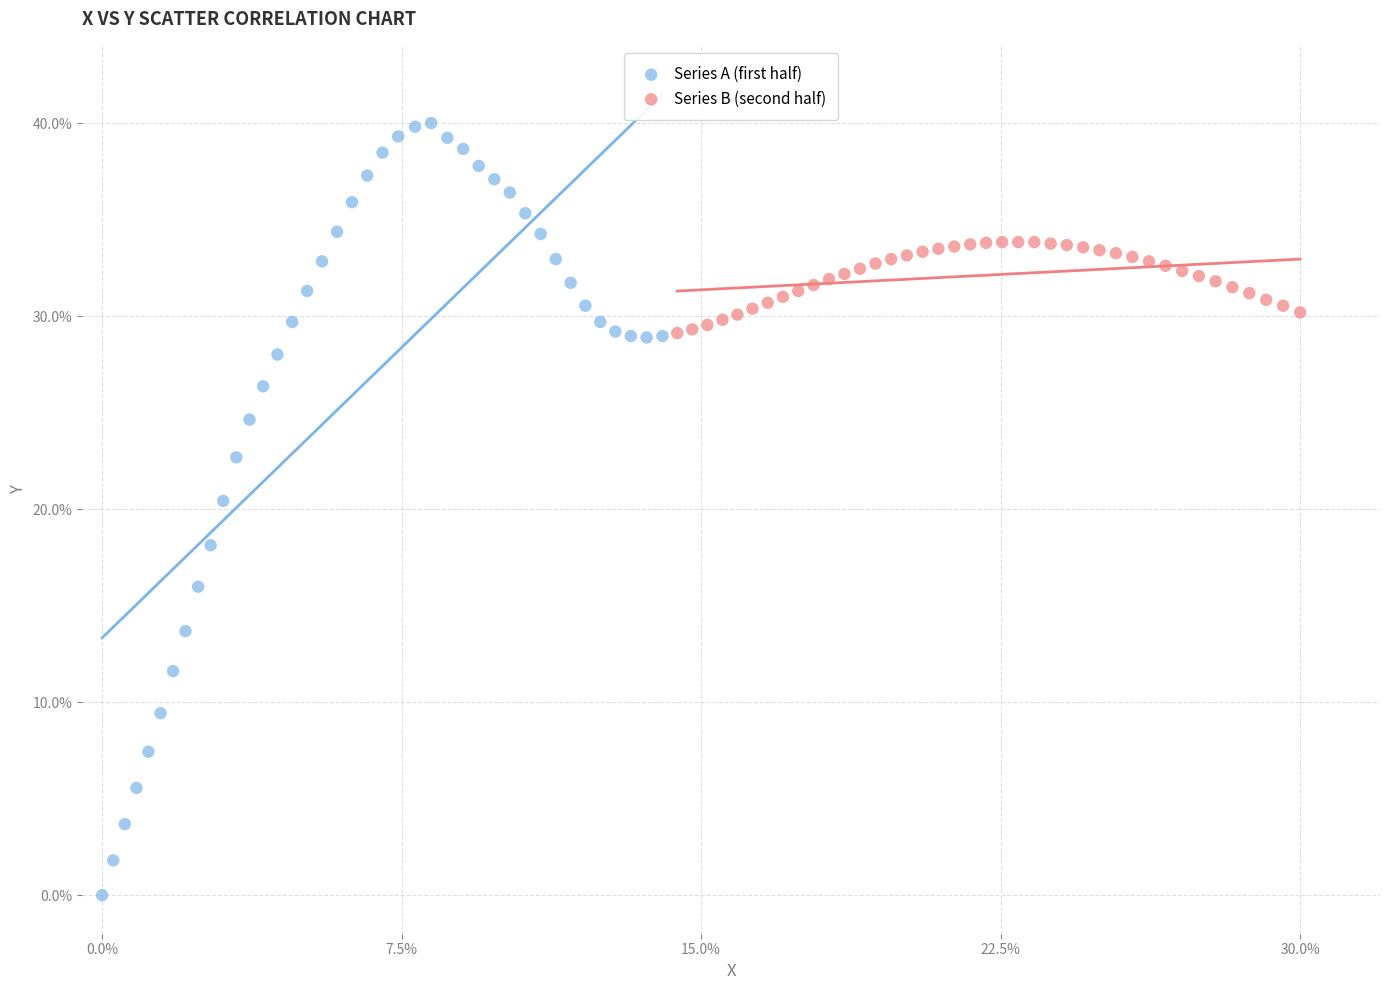

Which series contains the lowest Y value?

Series A (first half)